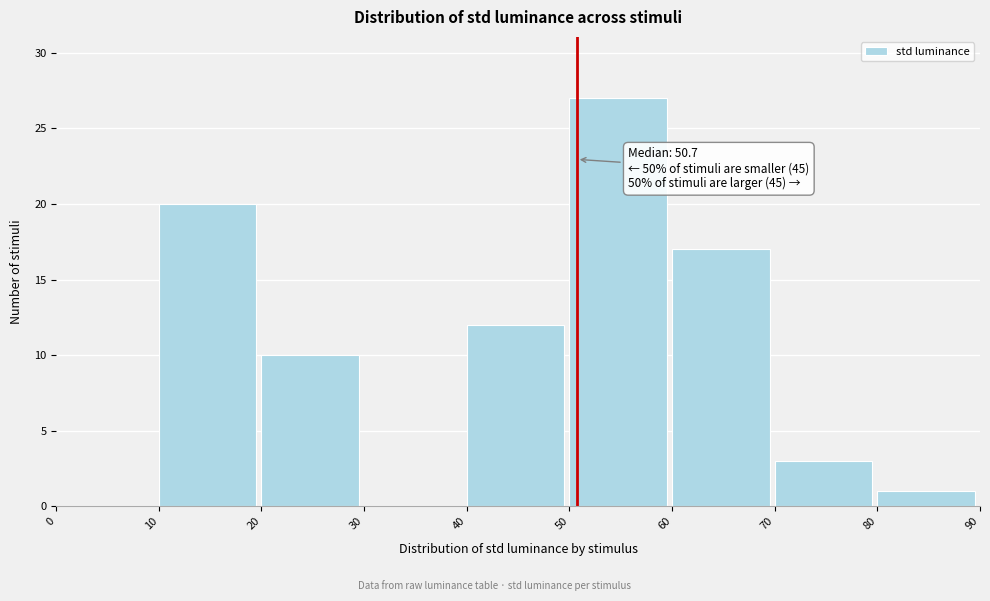

Which range on the x-axis has the tallest bar?

50 to 60